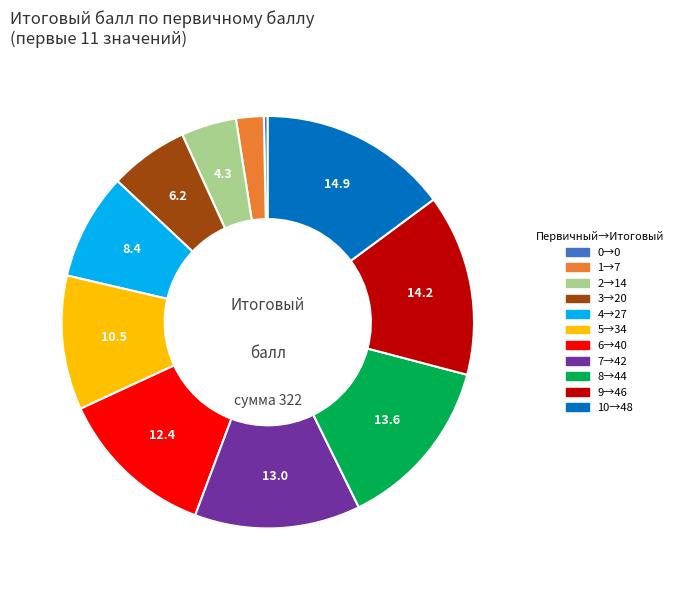

Count the number of slices in the pie.

11